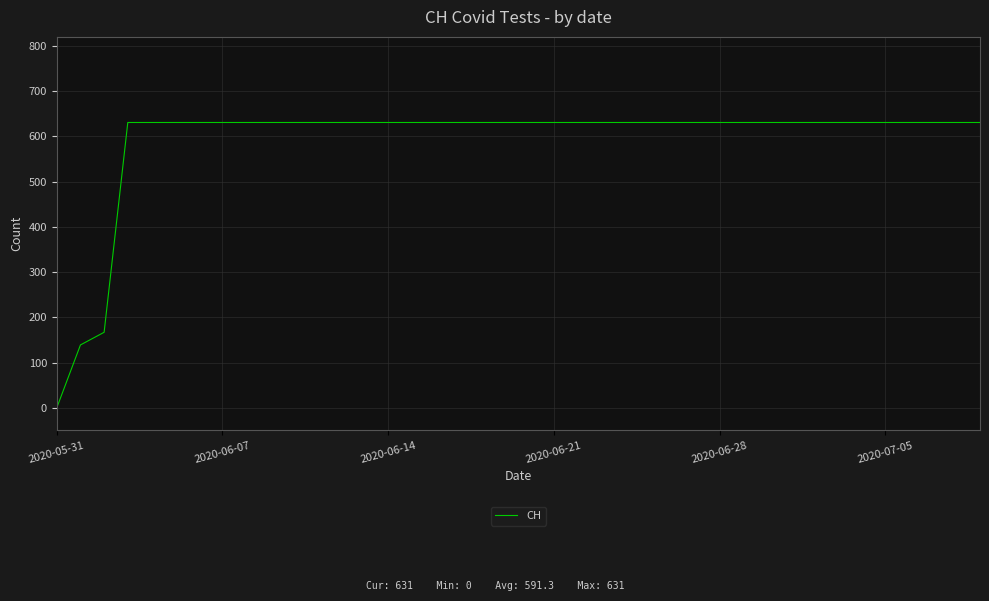

What is the difference between the maximum and minimum values?

631